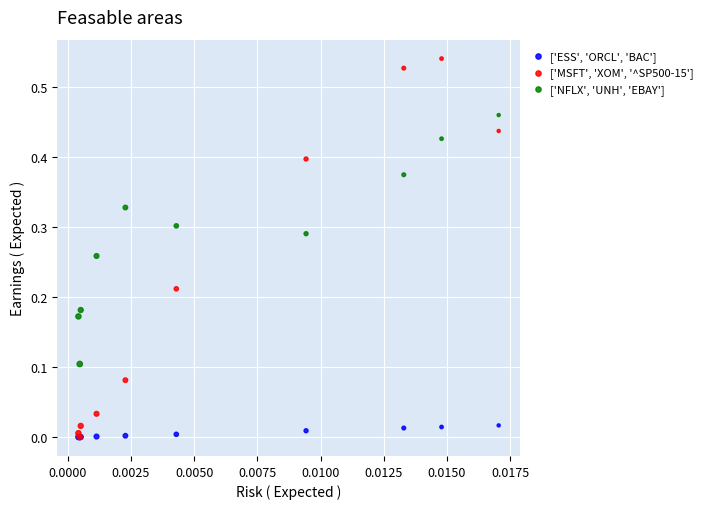

Which series contains the highest Y value?

['MSFT', 'XOM', '^SP500-15']